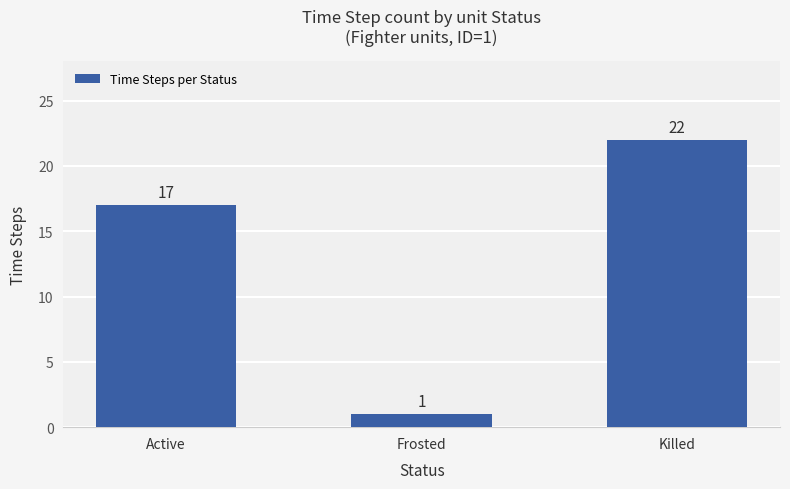

How many data points are less than 17?

1